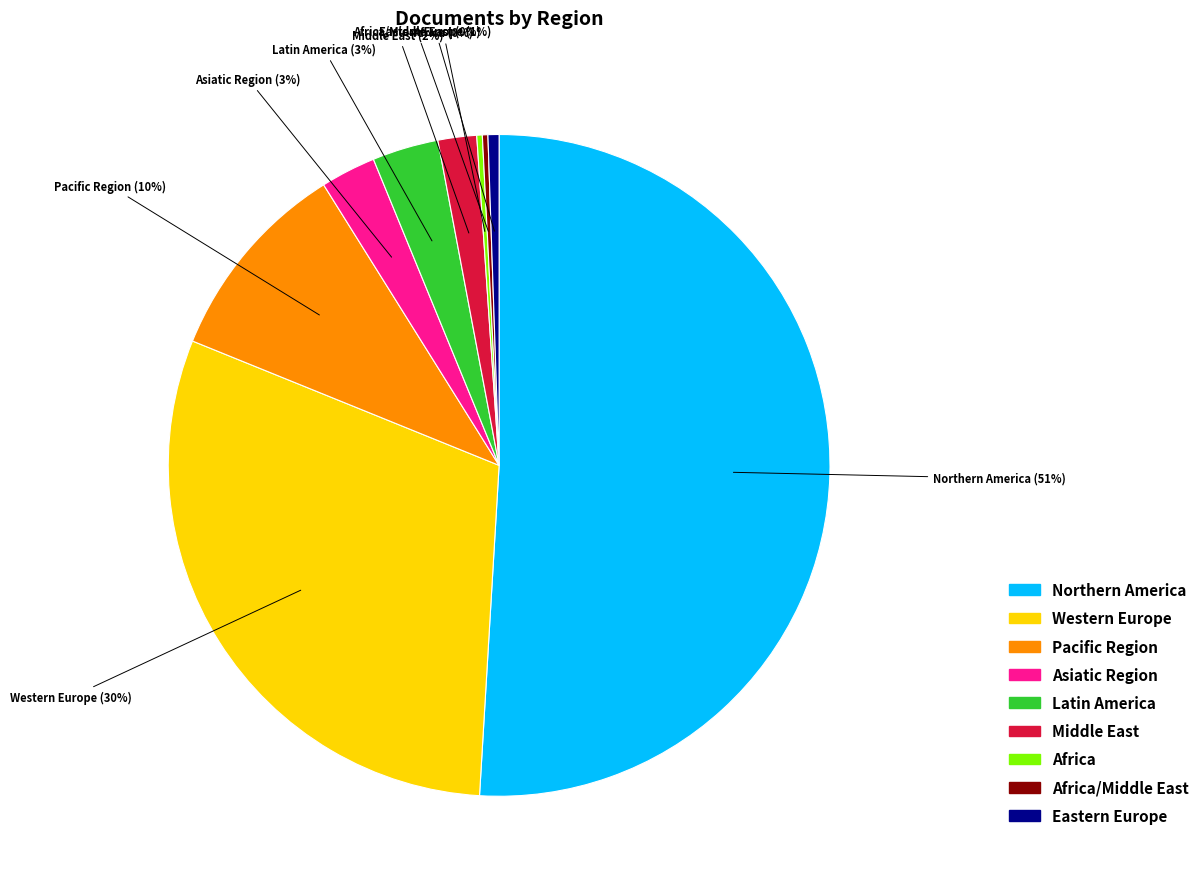

To the nearest percent, what is the average slice percentage?

11%